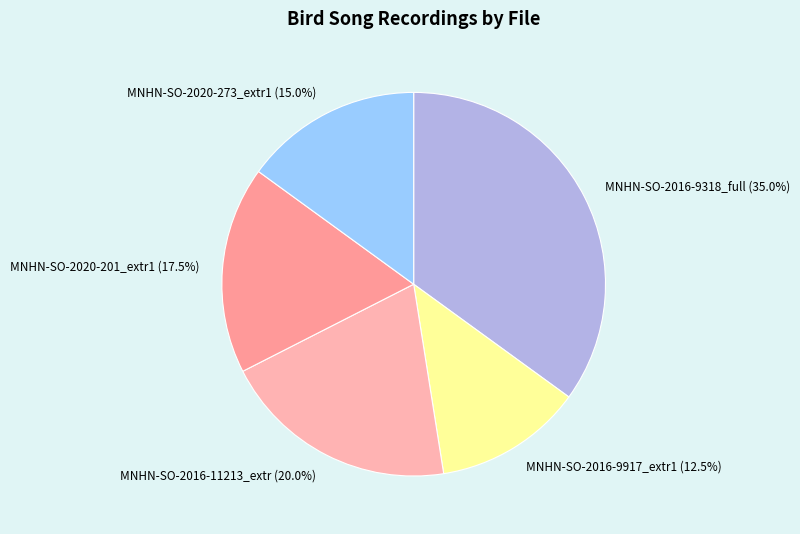

What is the ratio of the value at MNHN-SO-2016-9917_extr1 (12.5%) to the value at MNHN-SO-2016-11213_extr (20.0%)?

0.6